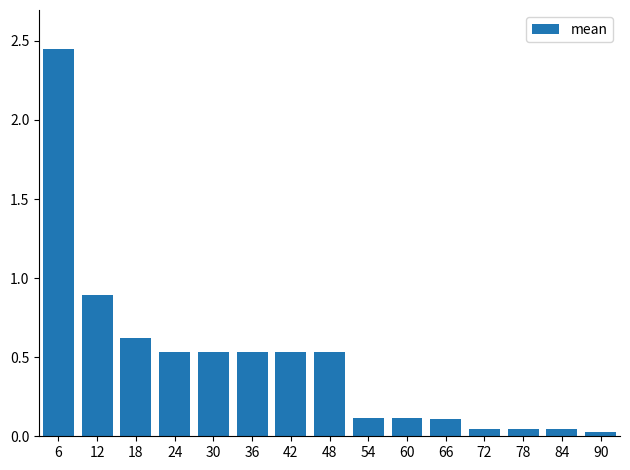

Where is the data nearest to the value 1?

12